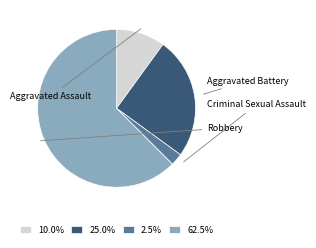

Is there a majority slice in this chart?

Yes